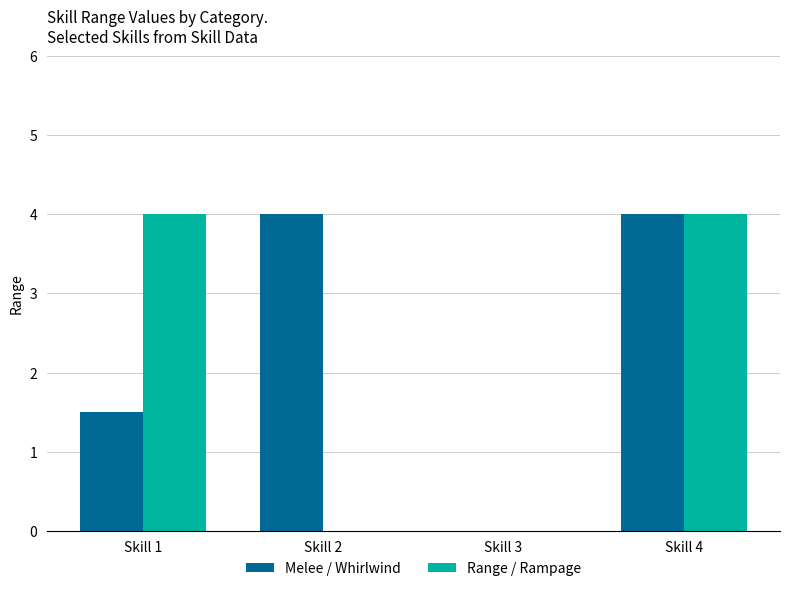

True or false: Range / Rampage has a value of 0.0 at Skill 3.

True